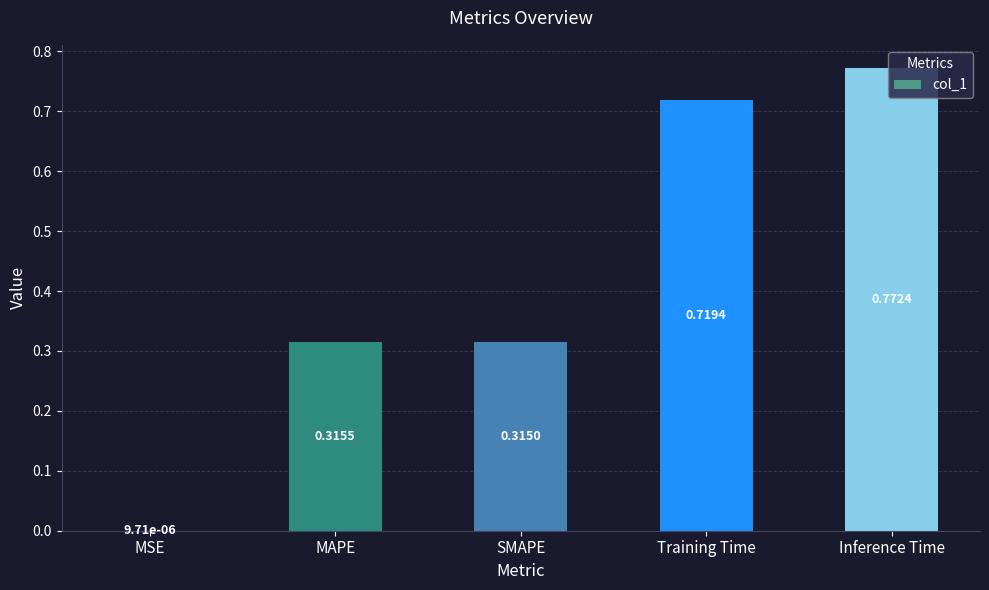

What is the sum of all values?

2.1